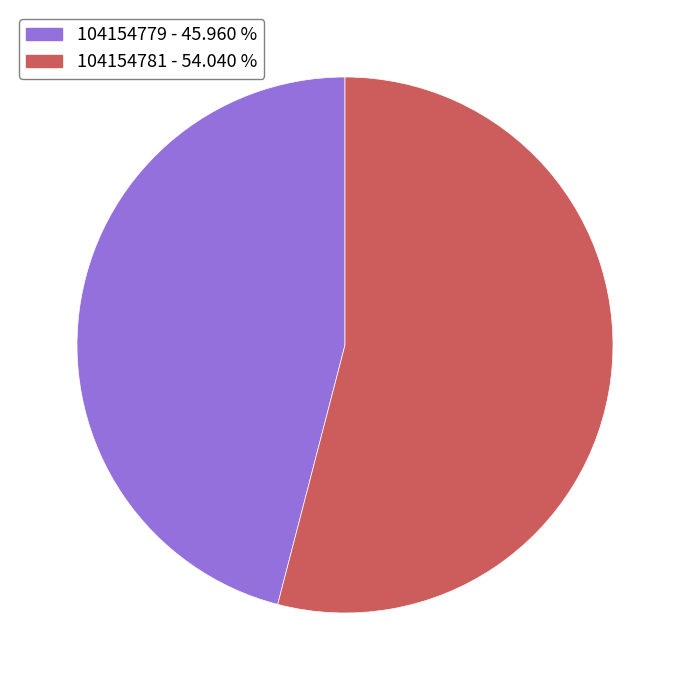

How many segments does this pie chart have?

2